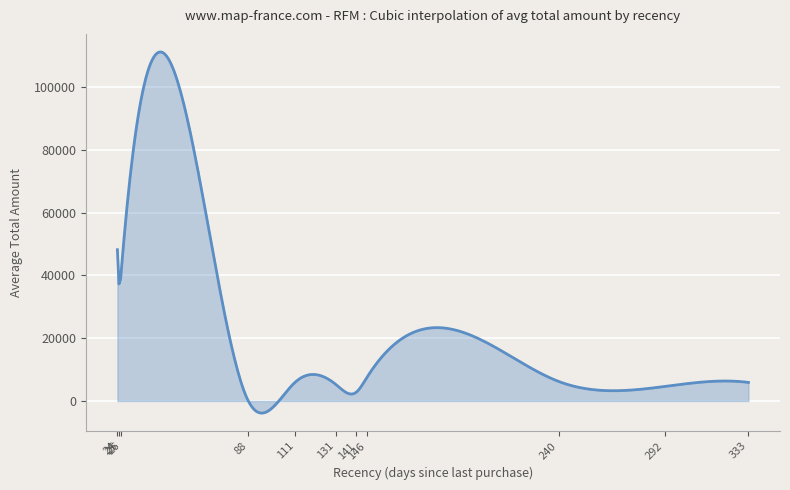

What is the smallest value displayed?

-3852.7